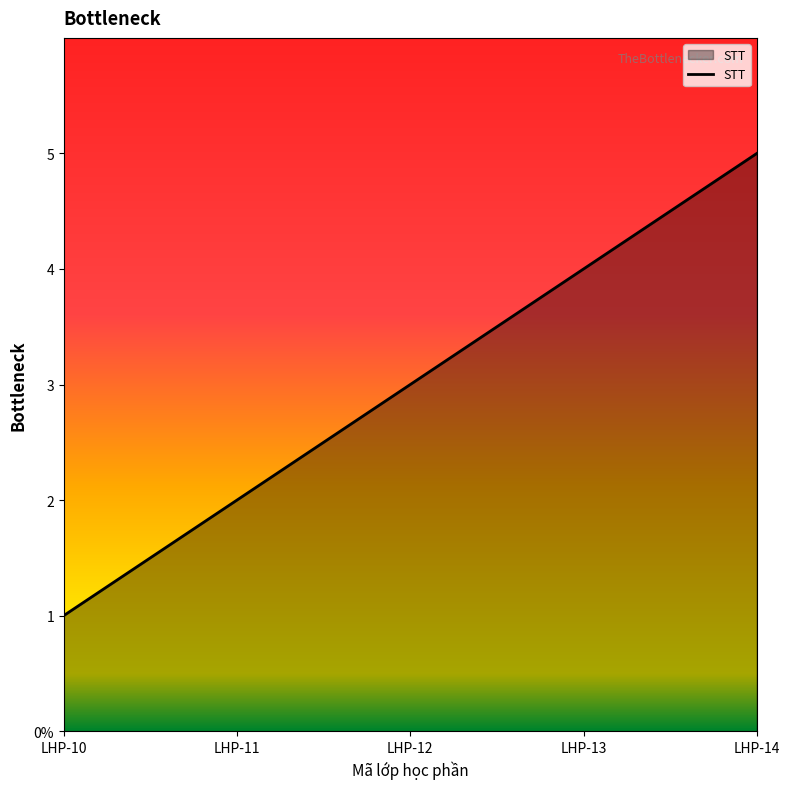

How many values are between 2 and 4?

3